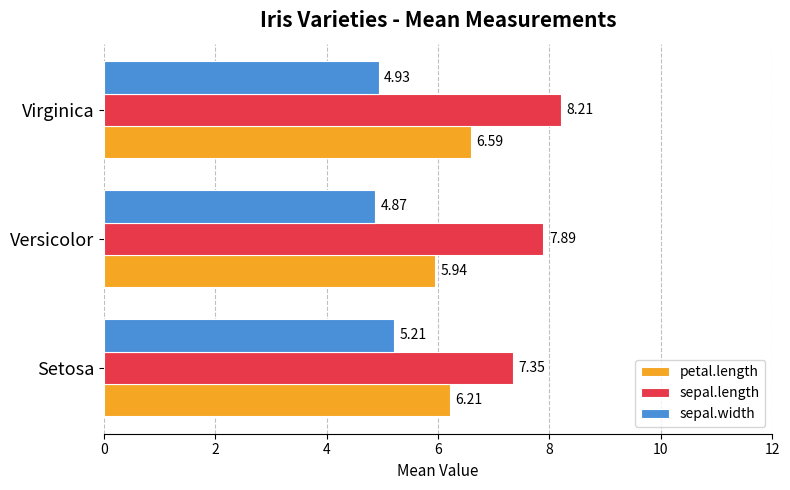

At which category is the sum across all series the highest?

Virginica